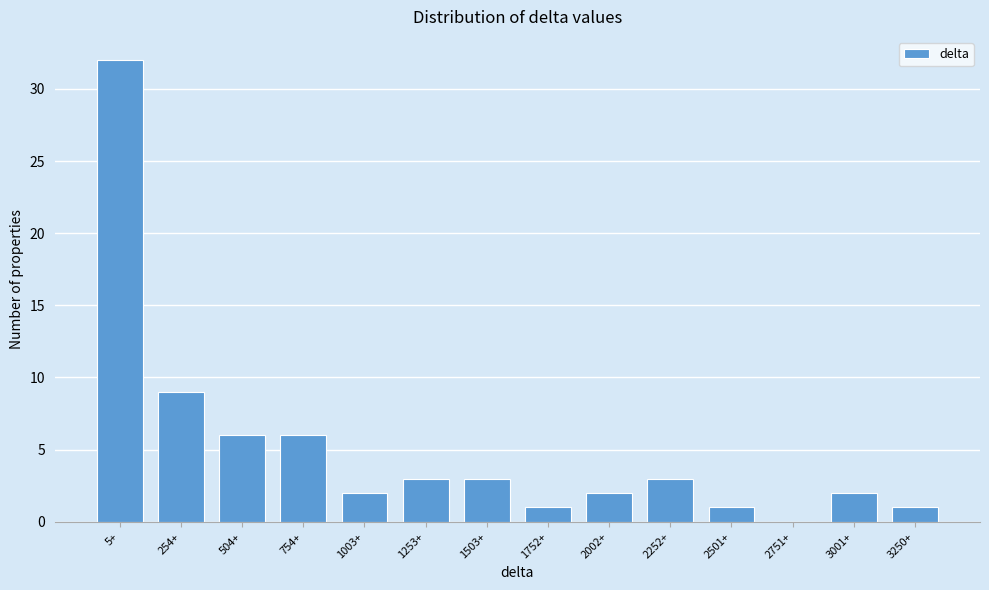

Reading left to right, transcribe all the data shown in this chart.

5+=32	254+=9	504+=6	754+=6	1003+=2	1253+=3	1503+=3	1752+=1	2002+=2	2252+=3	2501+=1	2751+=0	3001+=2	3250+=1